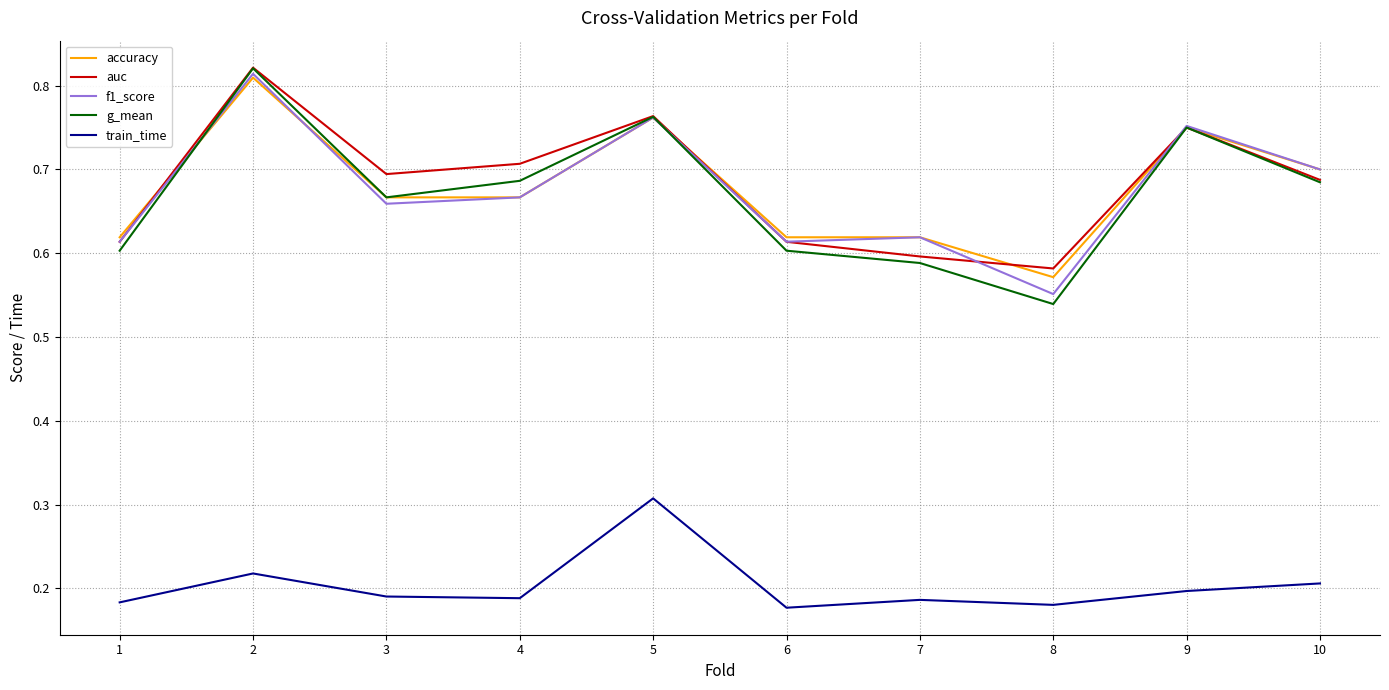

What is the difference between the highest and lowest values at 7?

0.4